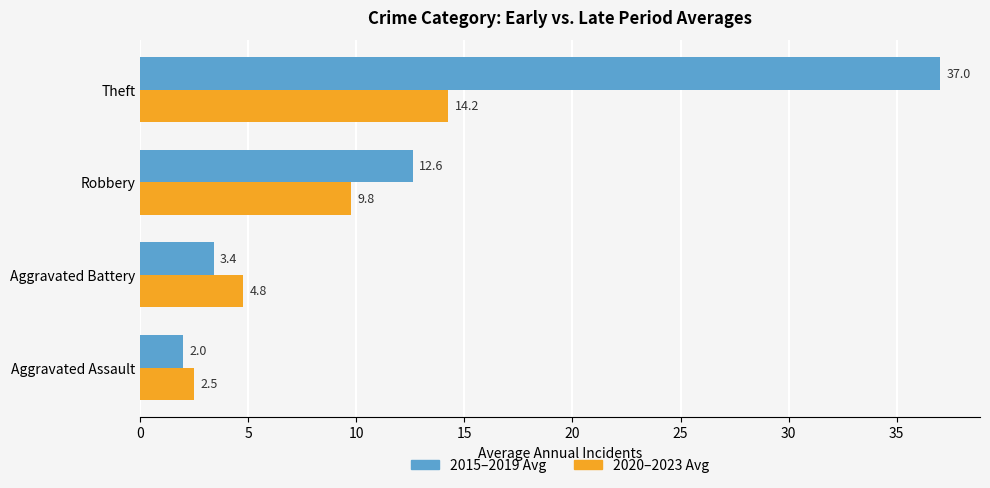

Between Aggravated Assault and Robbery, which series saw the biggest shift?

2015–2019 Avg